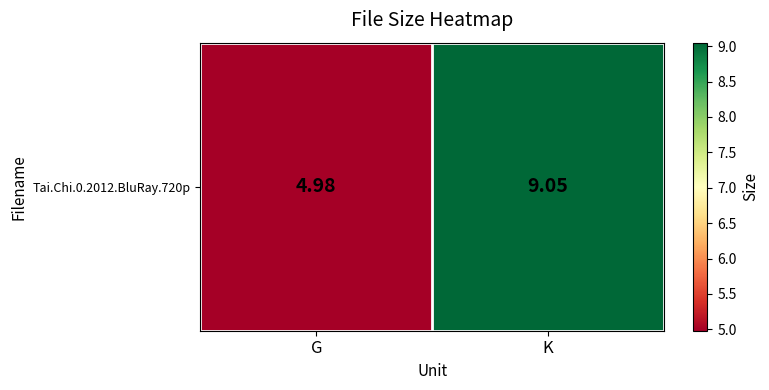

How many categories are shown in the chart?

2